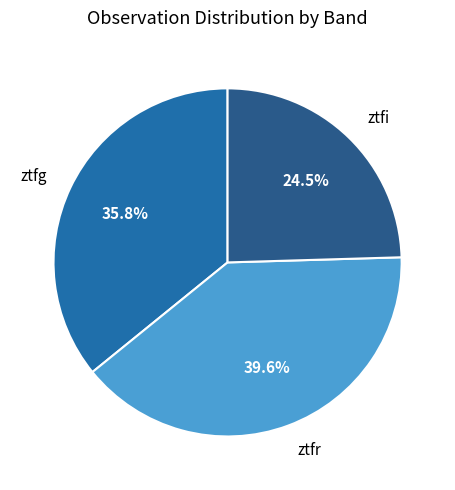

Does any single category account for the majority?

No